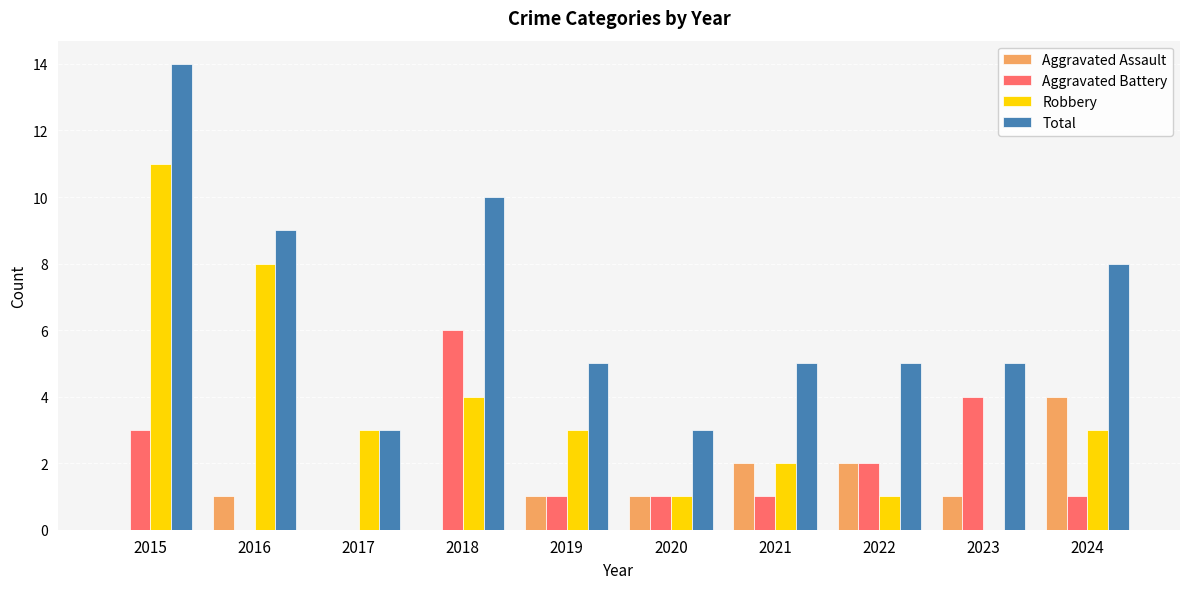

Which series changed the most between 2016 and 2024?

Robbery